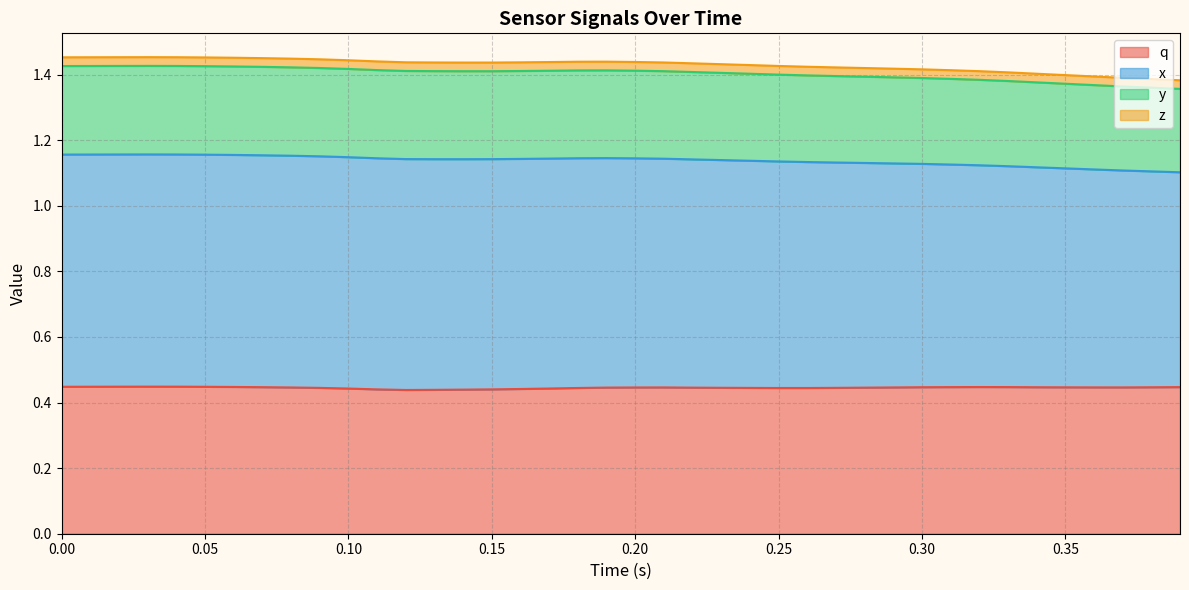

The q series shows 0.7 at 38. True or false?

False